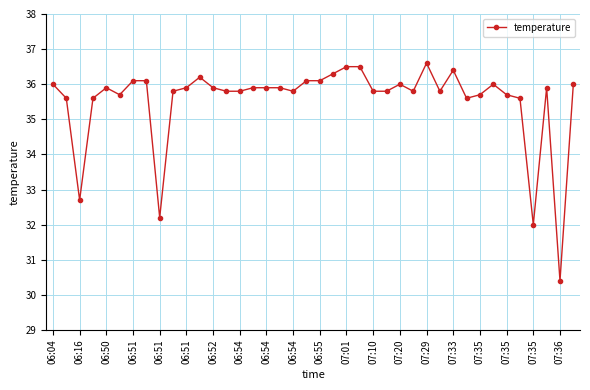

Reading left to right, list all the values displayed in this chart.

36.0	35.6	32.7	35.6	35.9	35.7	36.1	36.1	32.2	35.8	35.9	36.2	35.9	35.8	35.8	35.9	35.9	35.9	35.8	36.1	36.1	36.3	36.5	36.5	35.8	35.8	36.0	35.8	36.6	35.8	36.4	35.6	35.7	36.0	35.7	35.6	32.0	35.9	30.4	36.0